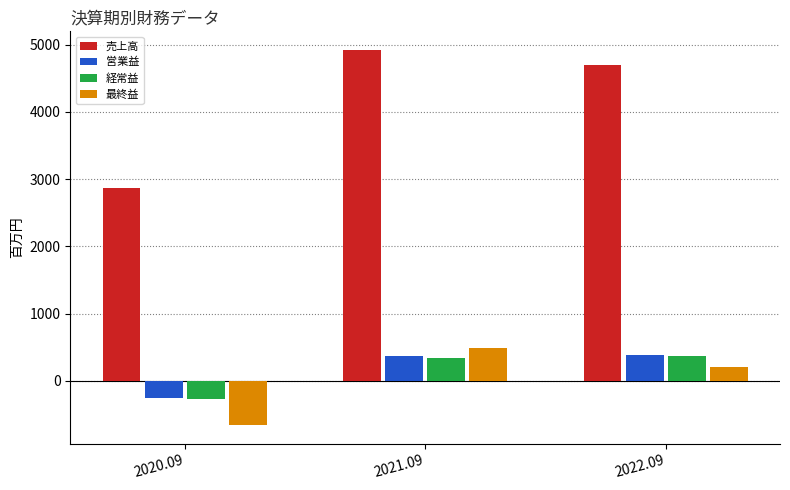

At which label is 売上高 closest to 3891?

2022.09